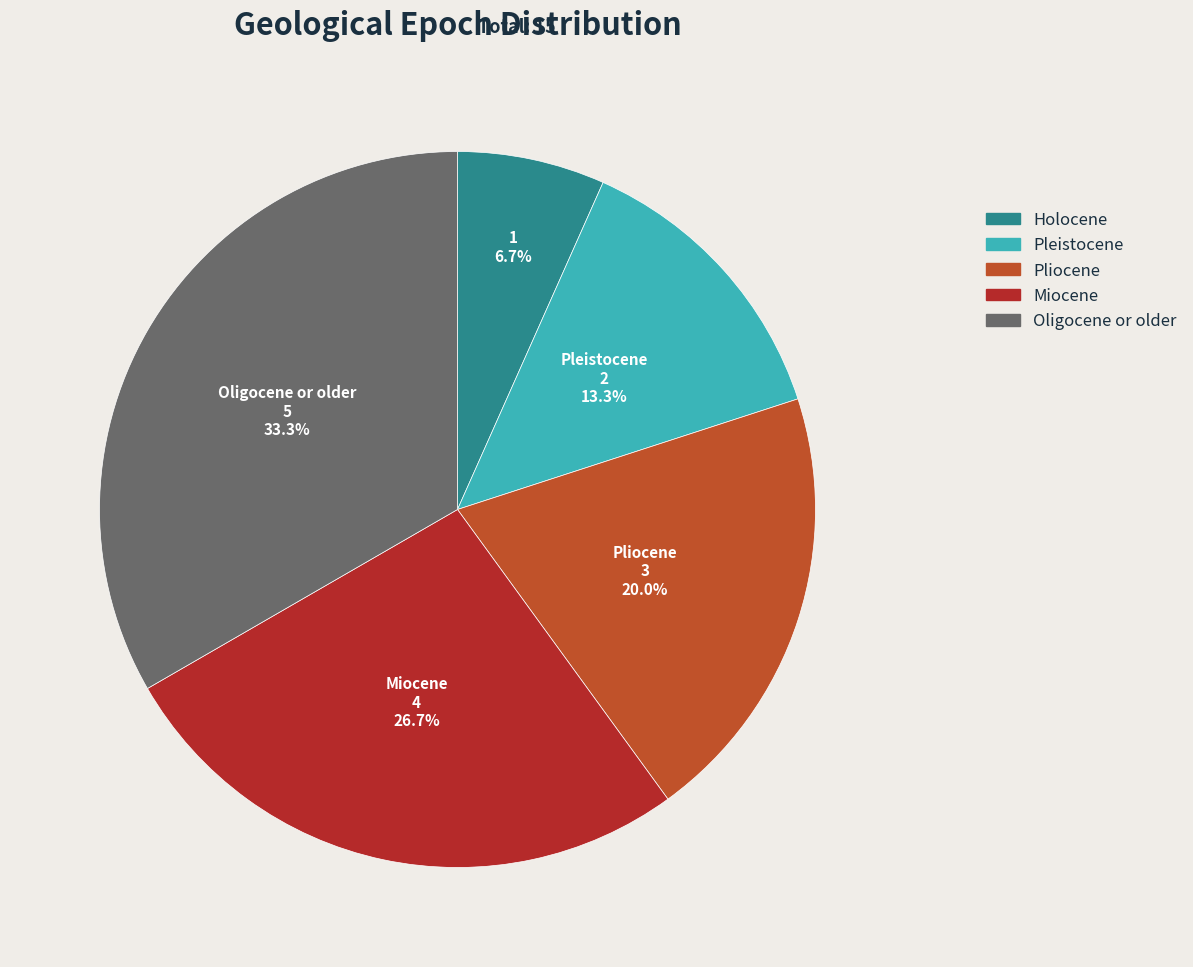

Does Pleistocene represent more than half of the total?

No